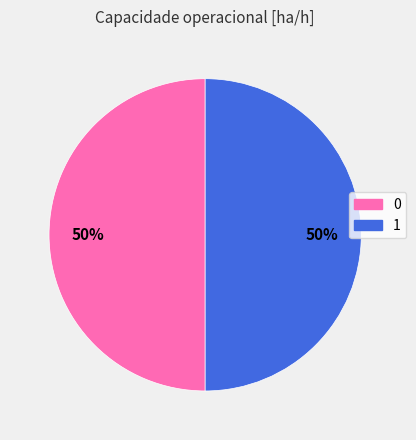

To the nearest percent, what portion does 1 represent?

50%